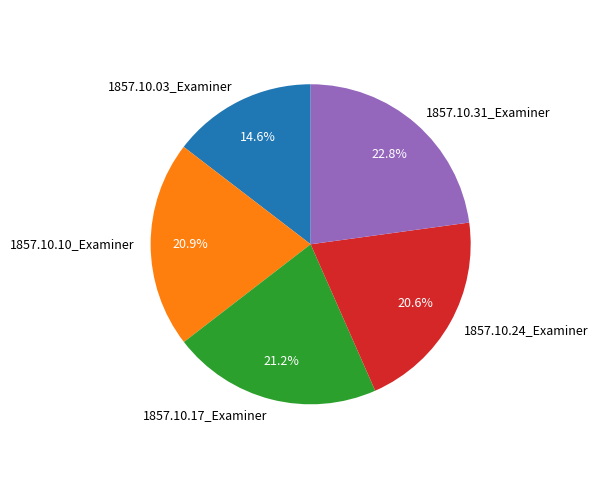

To the nearest percent, what portion does 1857.10.24_Examiner represent?

21%